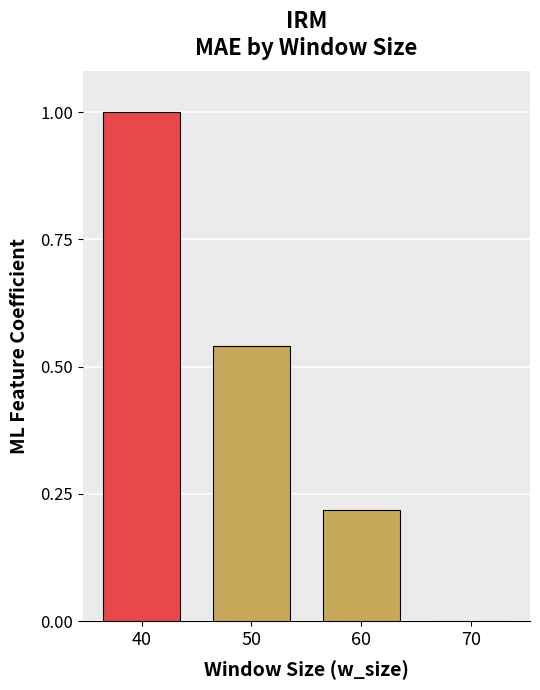

The chart shows a value of 0.0 at 70. True or false?

True